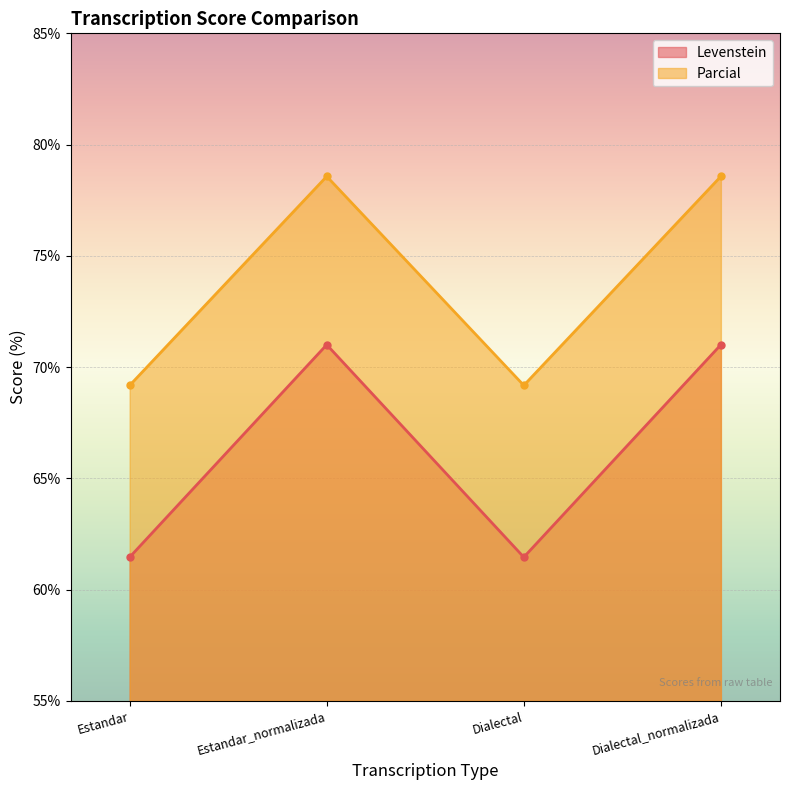

How many lines are shown in the chart?

2